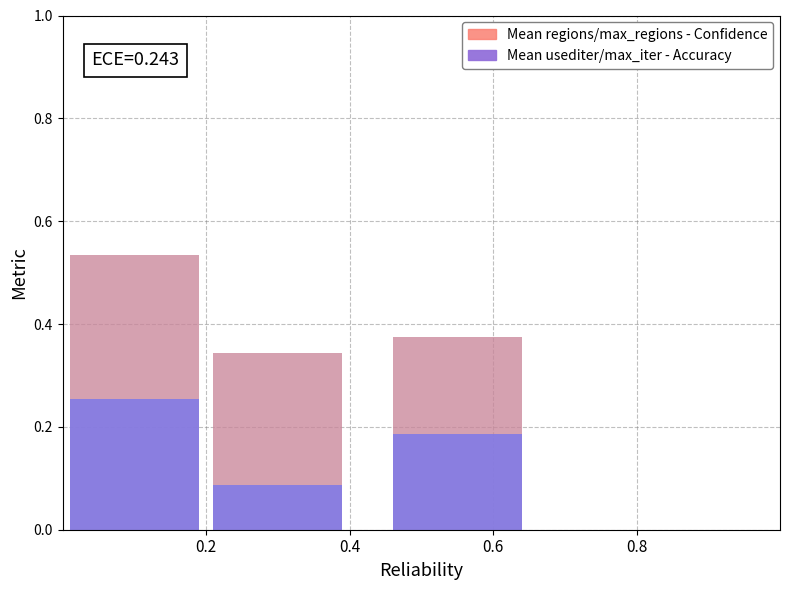

At how many categories does at least one series exceed 0?

3